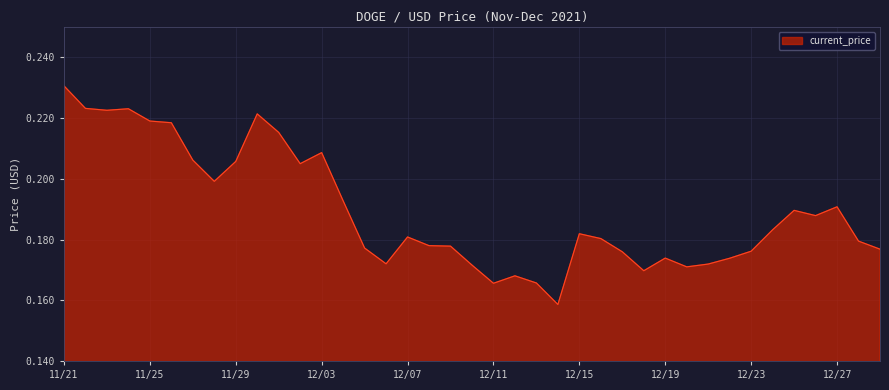

Where is the first local maximum?

11/24